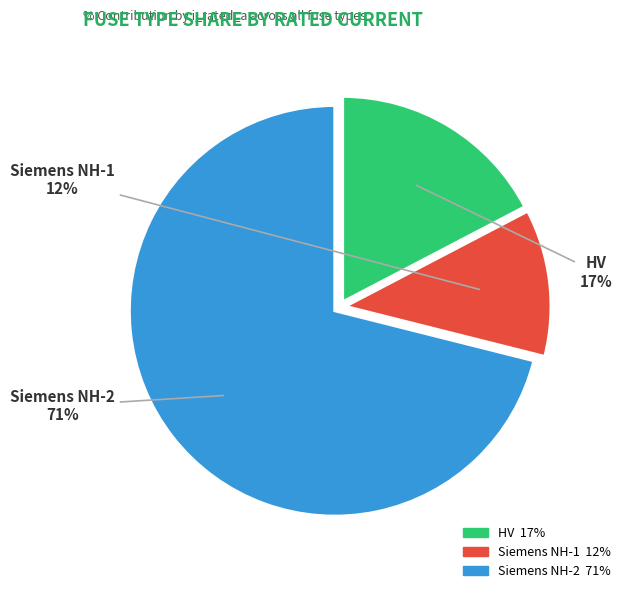

To the nearest percent, what is the average slice percentage?

33%